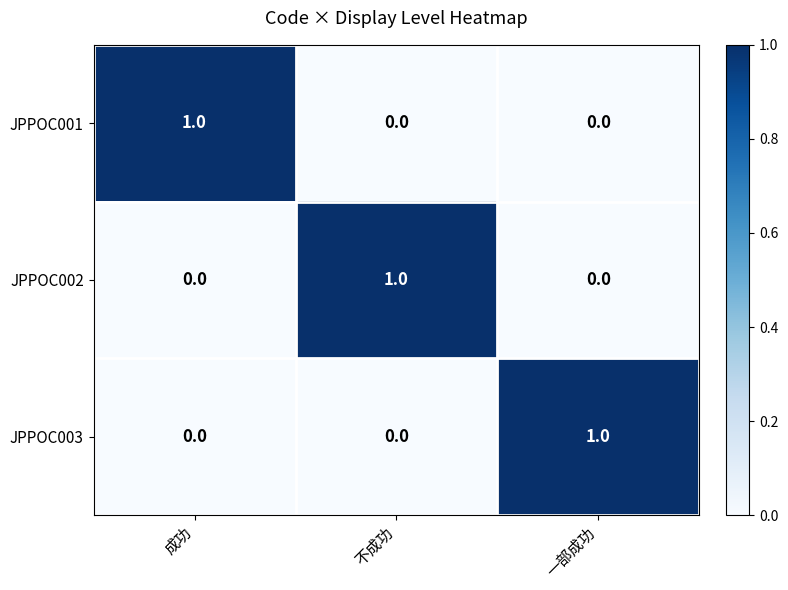

Reading right to left, what are all the values shown in this chart?

JPPOC001: 一部成功=0	不成功=0	成功=1
JPPOC002: 一部成功=0	不成功=1	成功=0
JPPOC003: 一部成功=1	不成功=0	成功=0